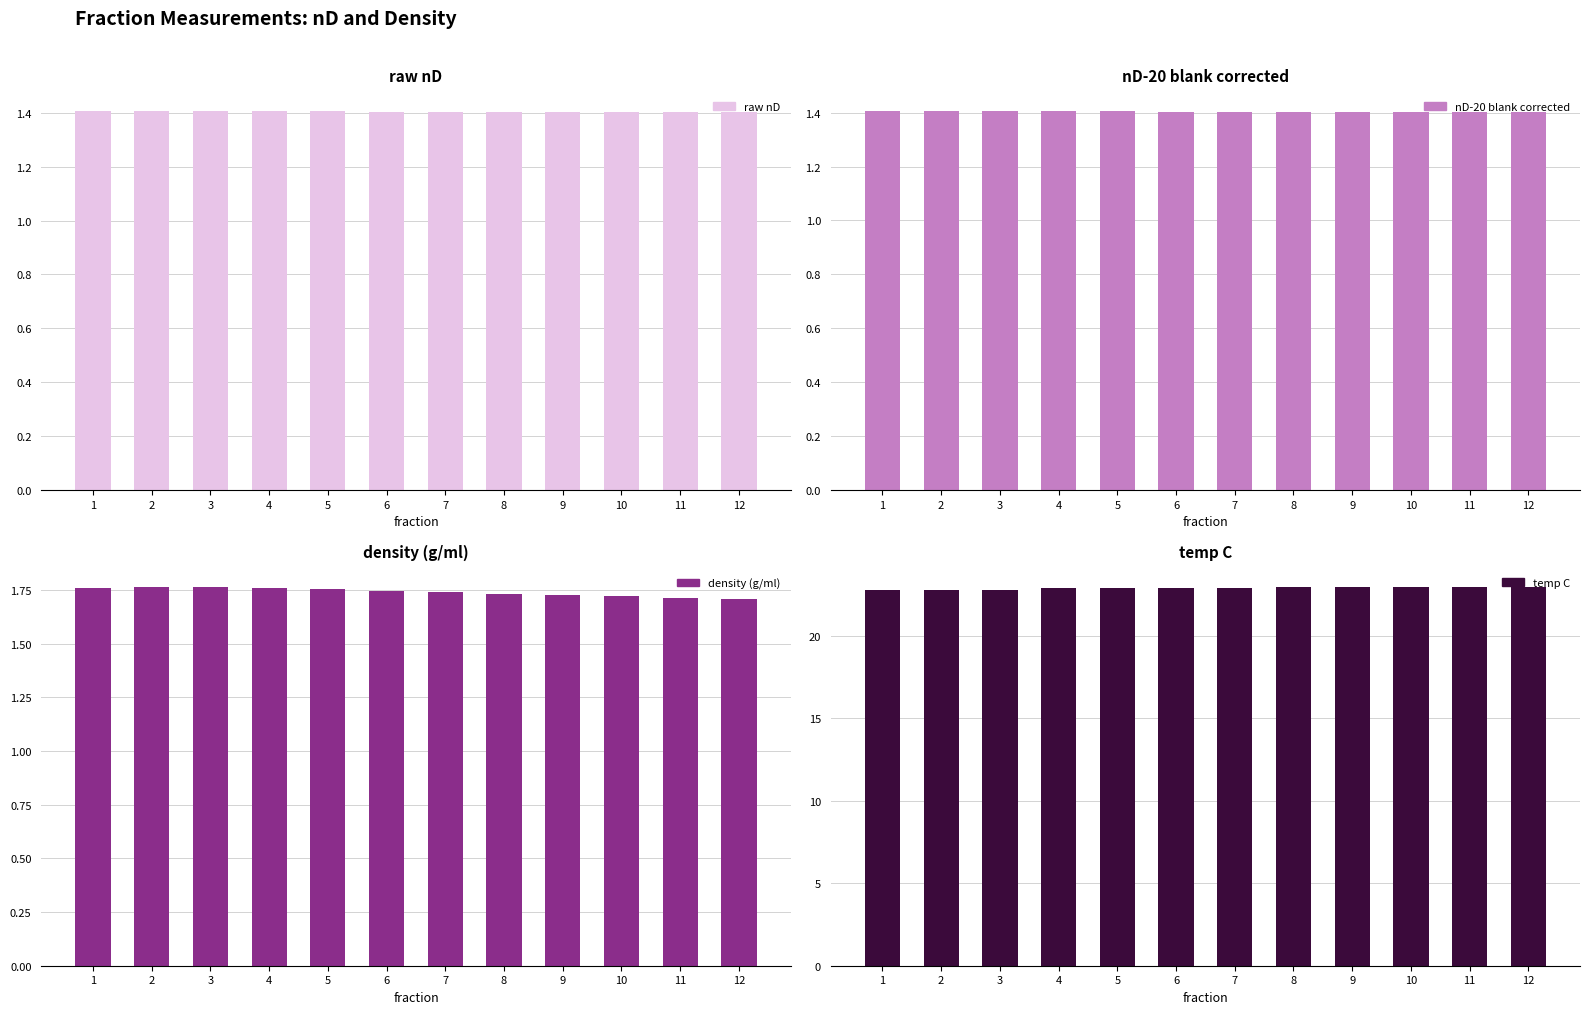

Reading left to right, what are all the values shown in this chart?

raw nD: 1=1.4	2=1.4	3=1.4	4=1.4	5=1.4	6=1.4	7=1.4	8=1.4	9=1.4	10=1.4	11=1.4	12=1.4
nD-20 blank corrected: 1=1.4	2=1.4	3=1.4	4=1.4	5=1.4	6=1.4	7=1.4	8=1.4	9=1.4	10=1.4	11=1.4	12=1.4
density (g/ml): 1=1.8	2=1.8	3=1.8	4=1.8	5=1.8	6=1.7	7=1.7	8=1.7	9=1.7	10=1.7	11=1.7	12=1.7
temp C: 1=22.8	2=22.8	3=22.8	4=22.9	5=22.9	6=22.9	7=22.9	8=23.0	9=23.0	10=23.0	11=23.0	12=23.0